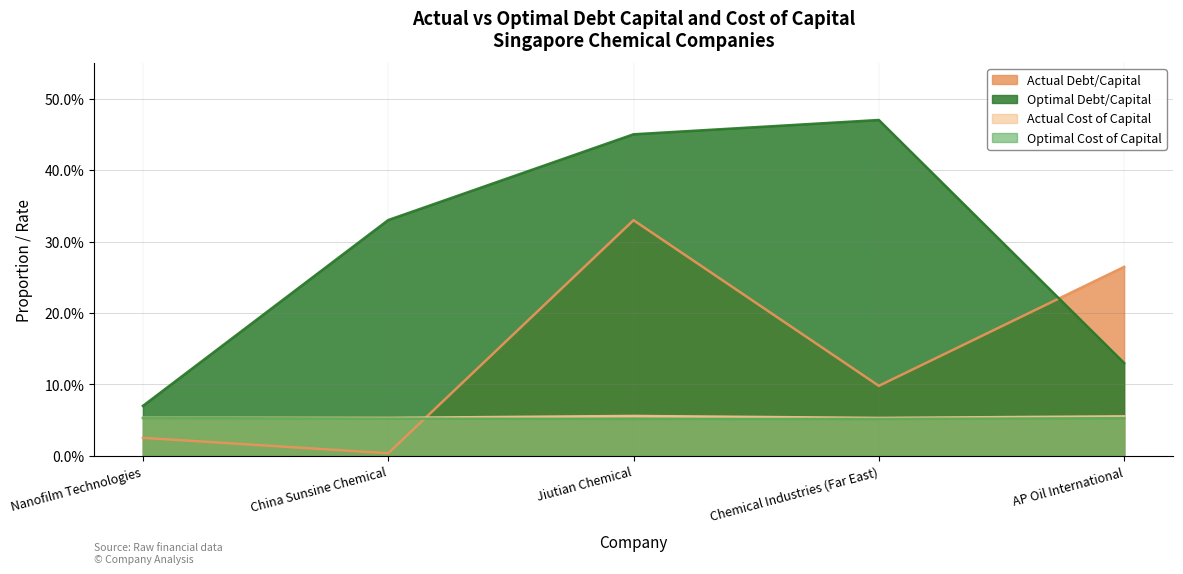

Where is the first local minimum for optimal_cost_capital?

Chemical Industries (Far East)